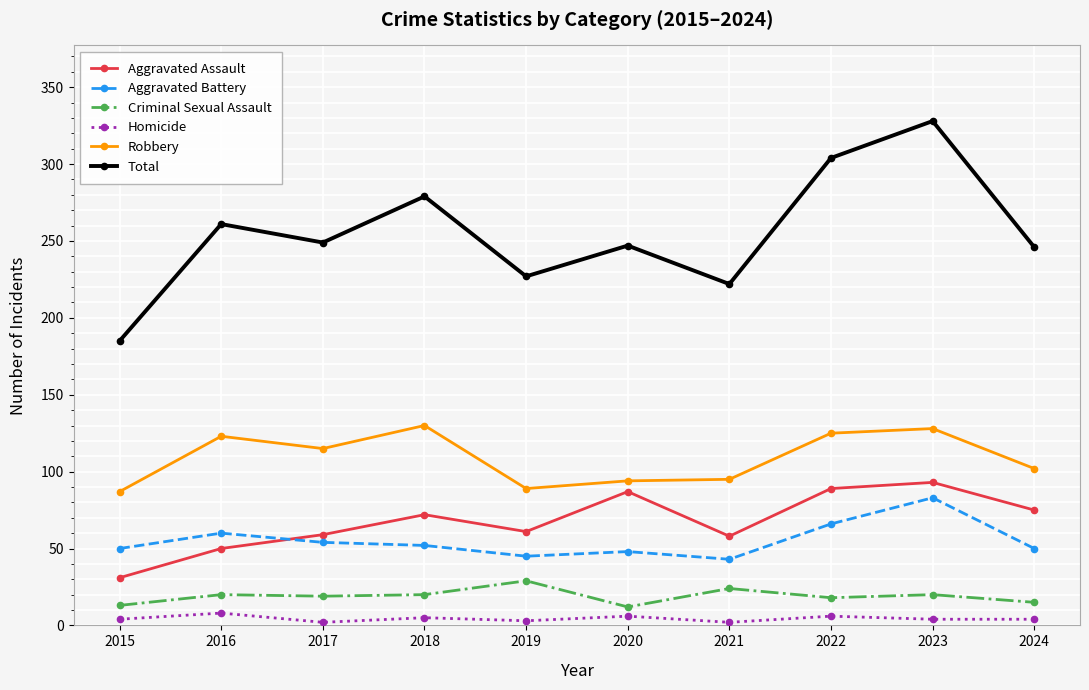

Which series has the widest spread of values?

Total